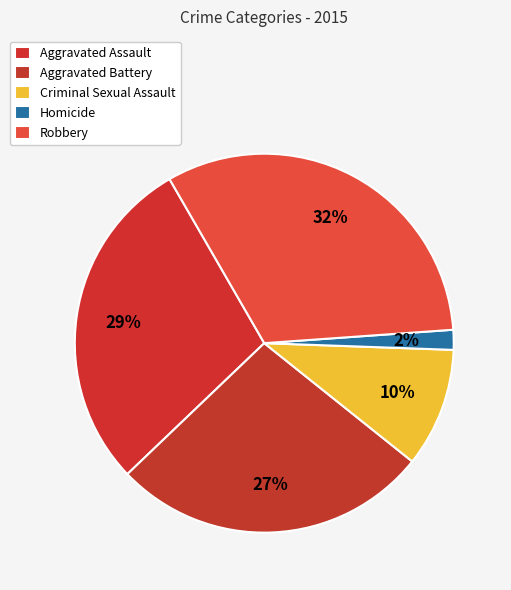

What percentage is the Aggravated Assault slice, to the nearest percent?

29%